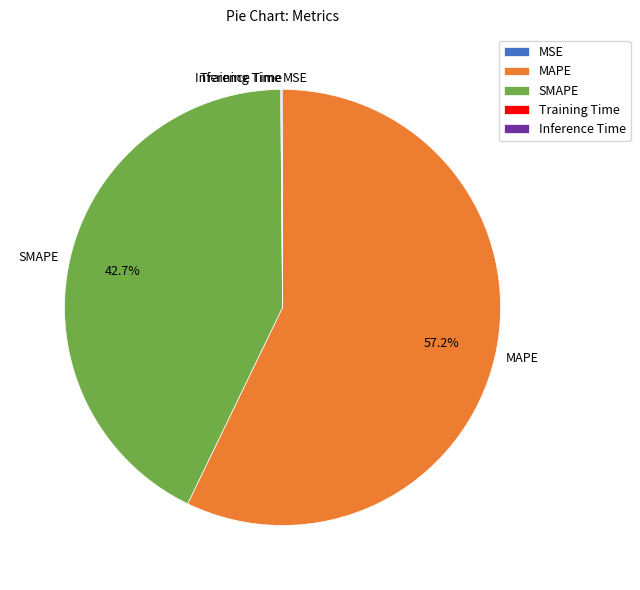

What is the largest slice in the pie chart?

MAPE